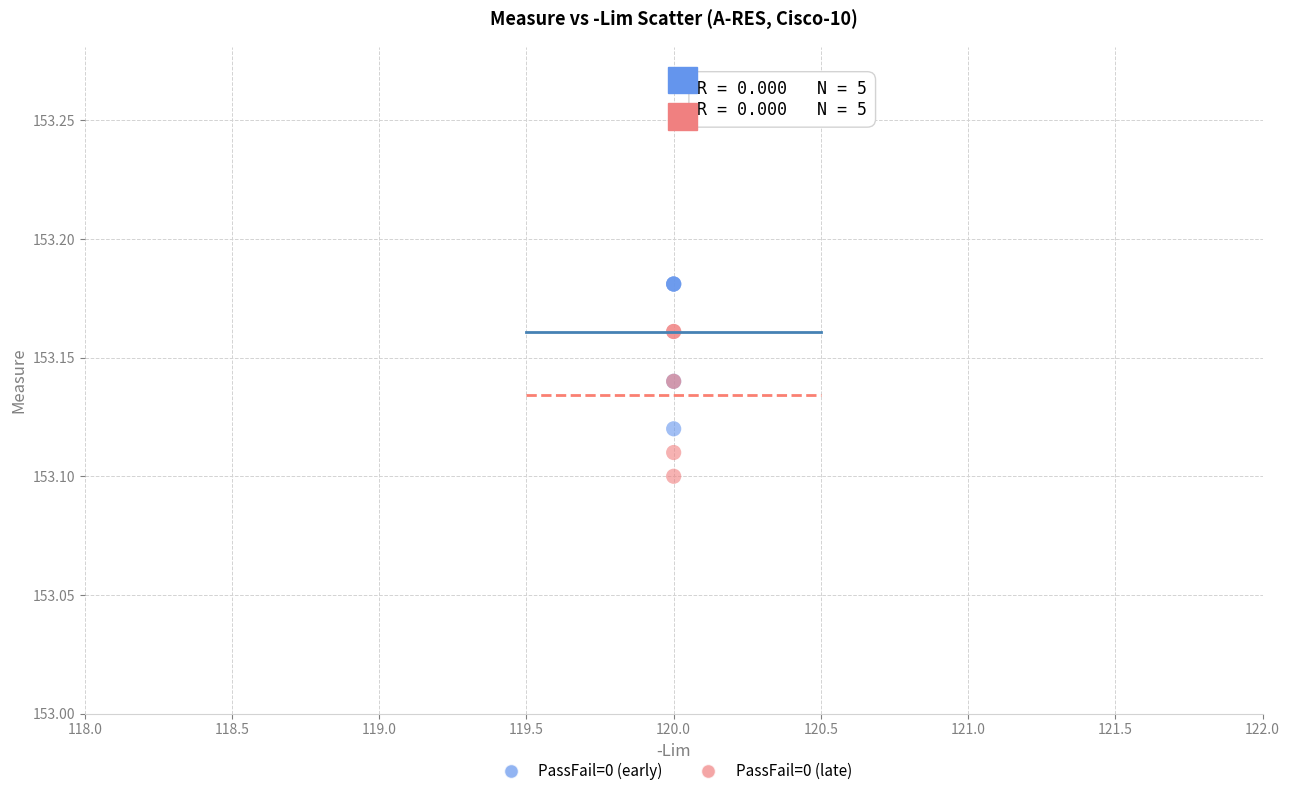

Which series reaches the maximum Y coordinate?

PassFail=0 (early)